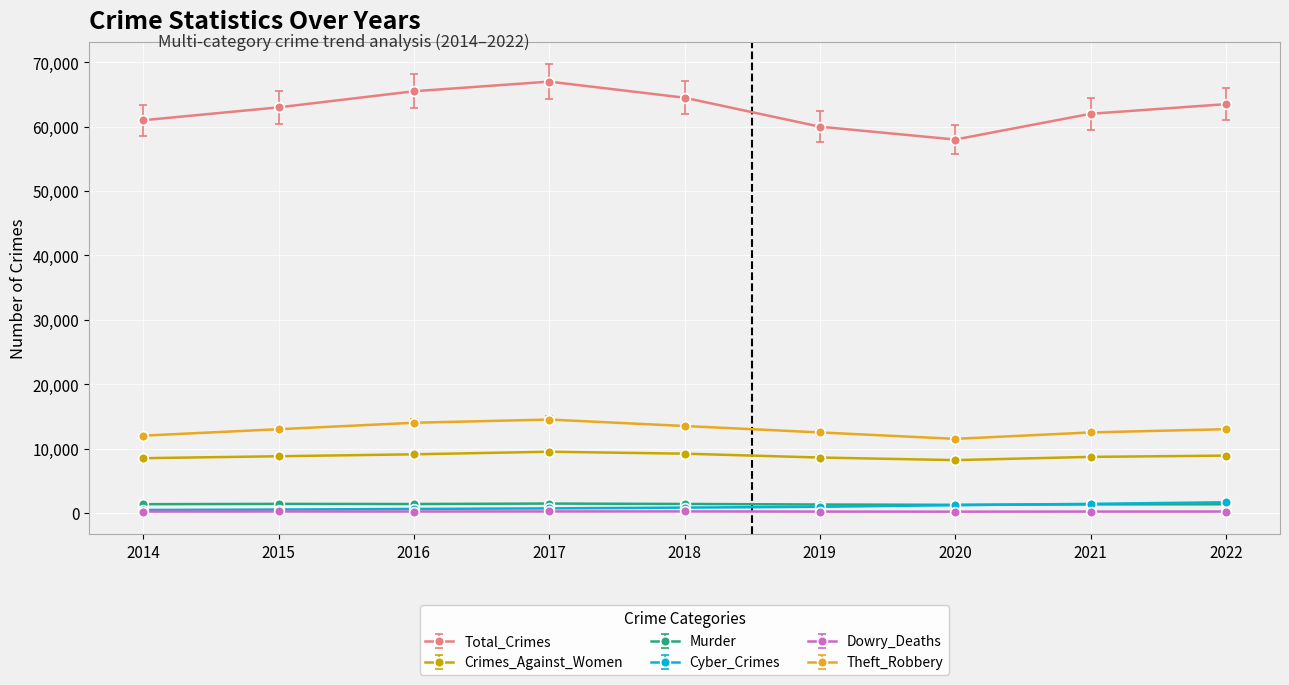

At how many categories does at least one series exceed 29193?

9